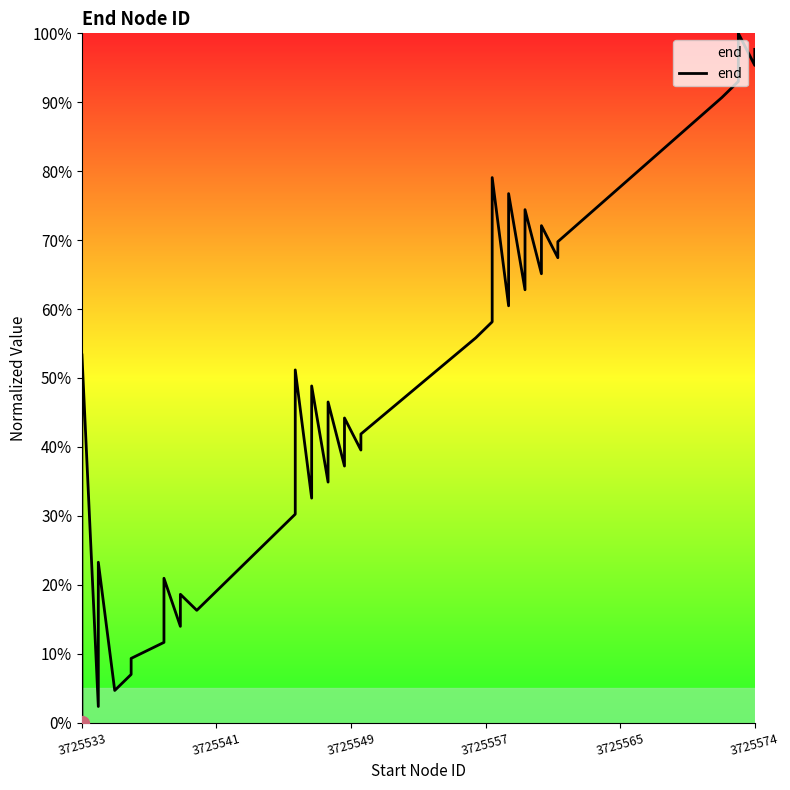

What is the greatest value displayed?

100.0